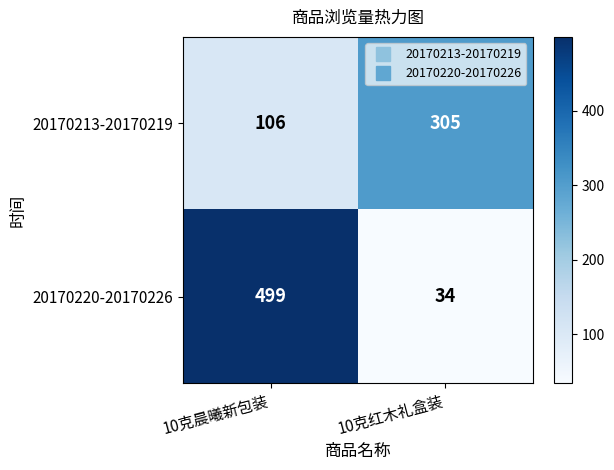

What is the average value of the 20170213-20170219 series?

206